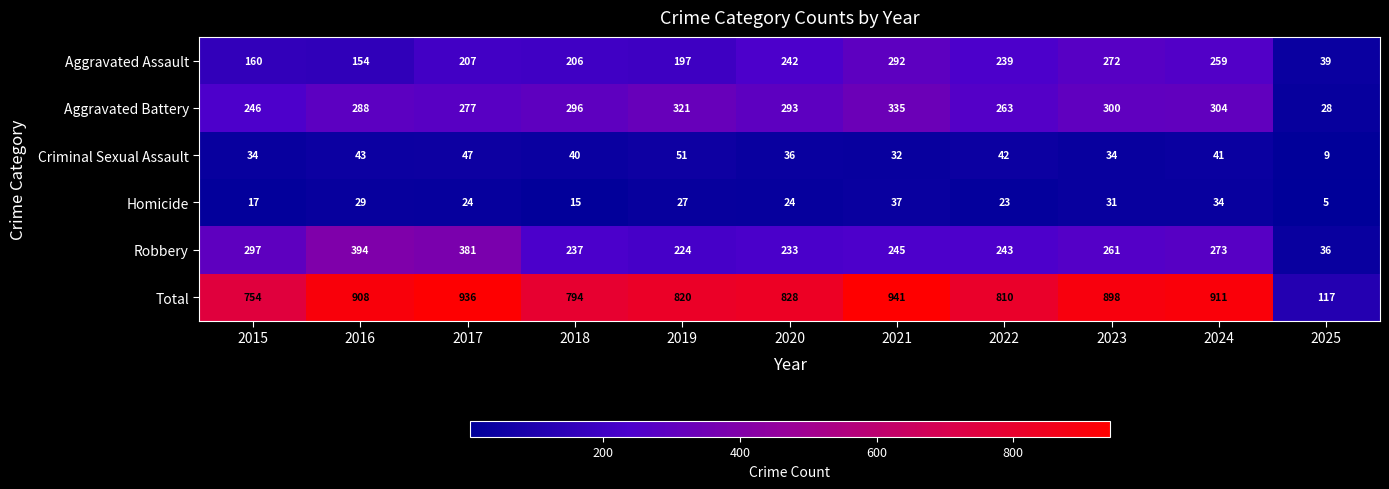

What is the average value of the Aggravated Assault series?

206